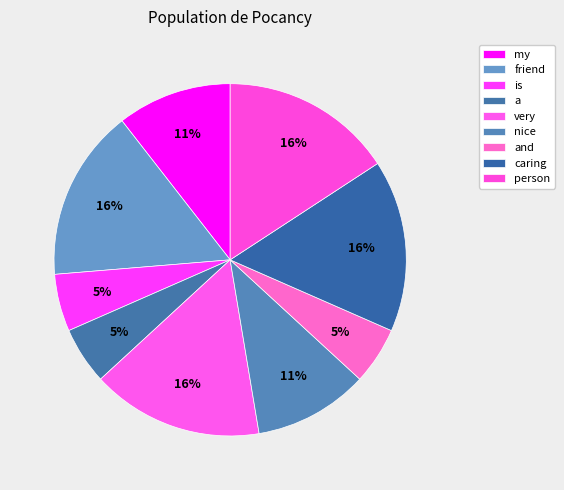

Rank the categories by value from highest to lowest.

friend, very, caring, person, my, nice, is, a, and